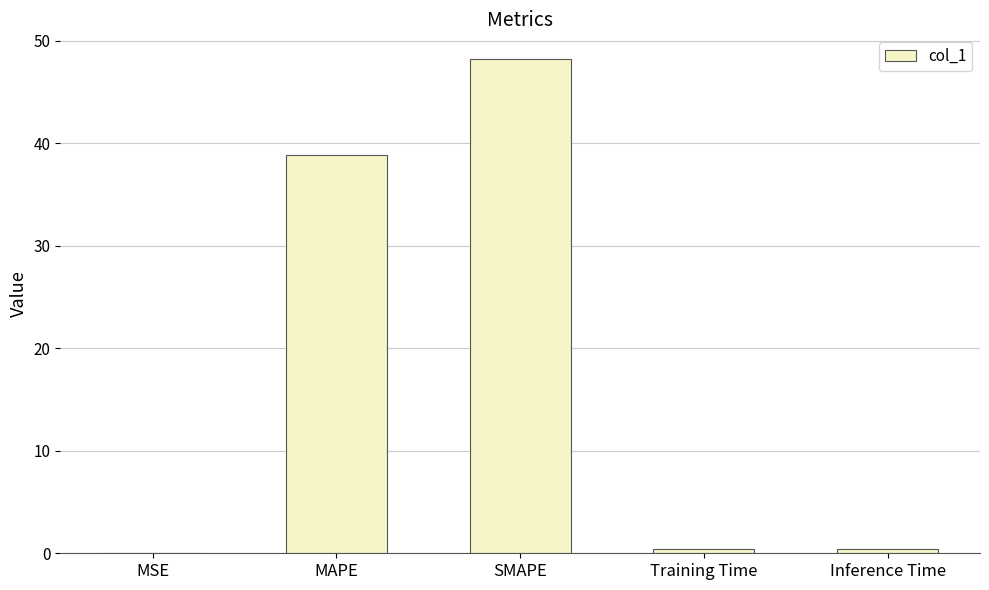

What is the sum of all values?

87.8